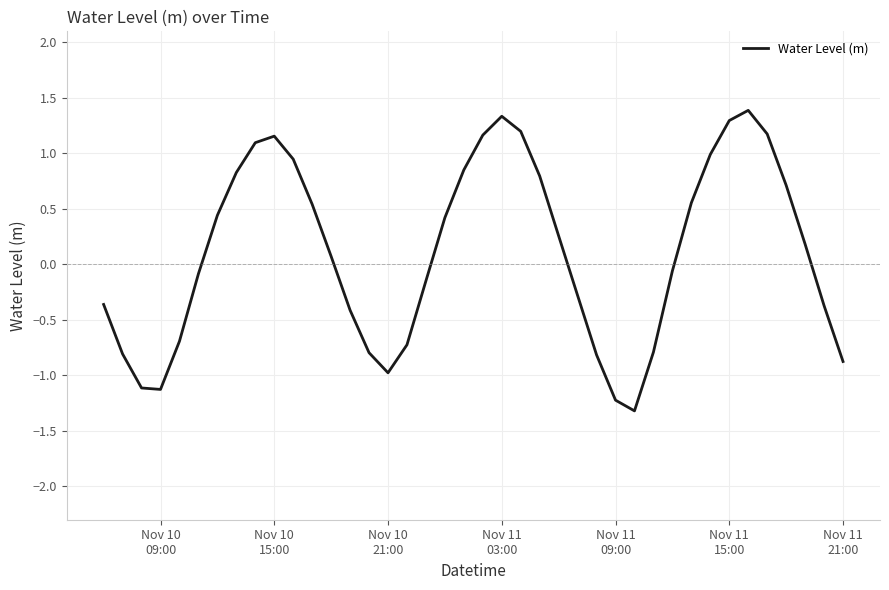

What is the sum of all values?

4.4